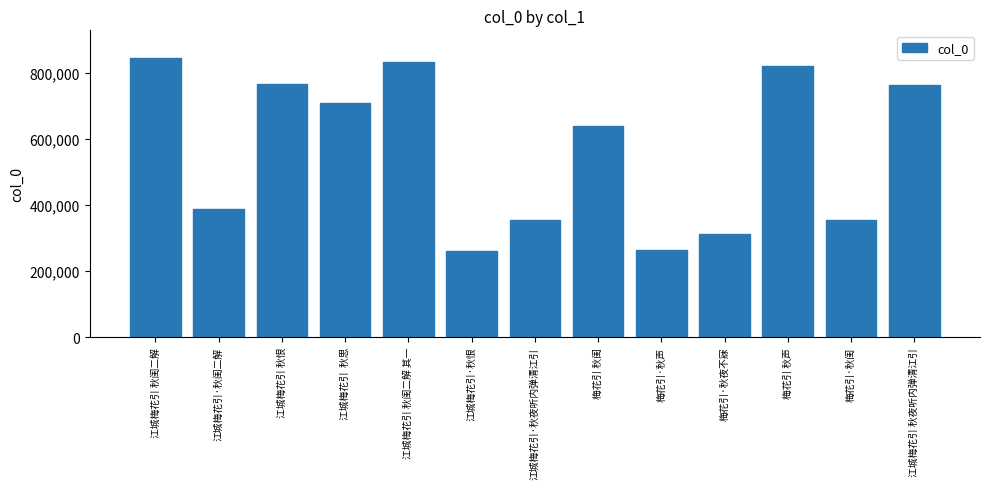

How many distinct data groups are displayed?

1